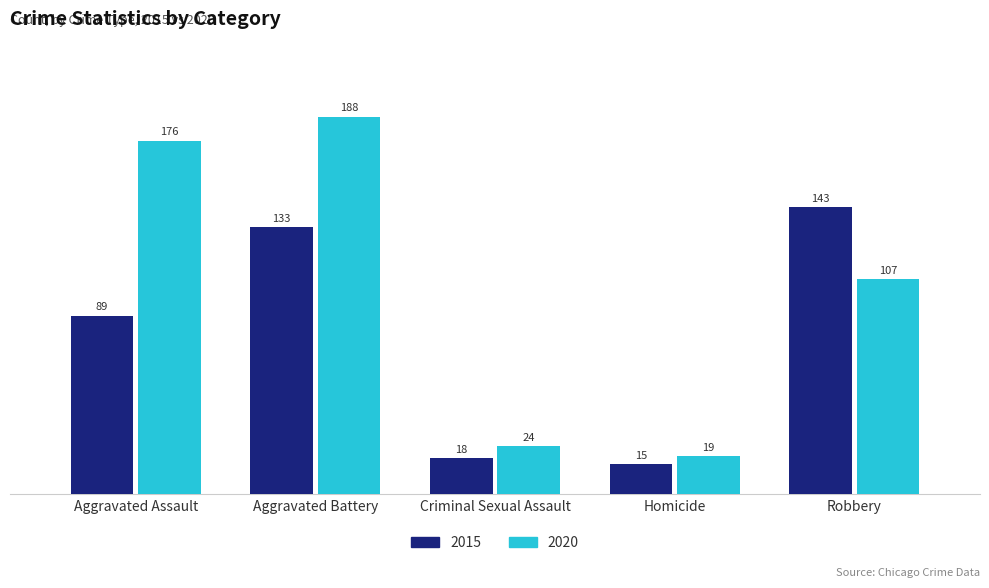

Which series has the largest range (max minus min)?

2020